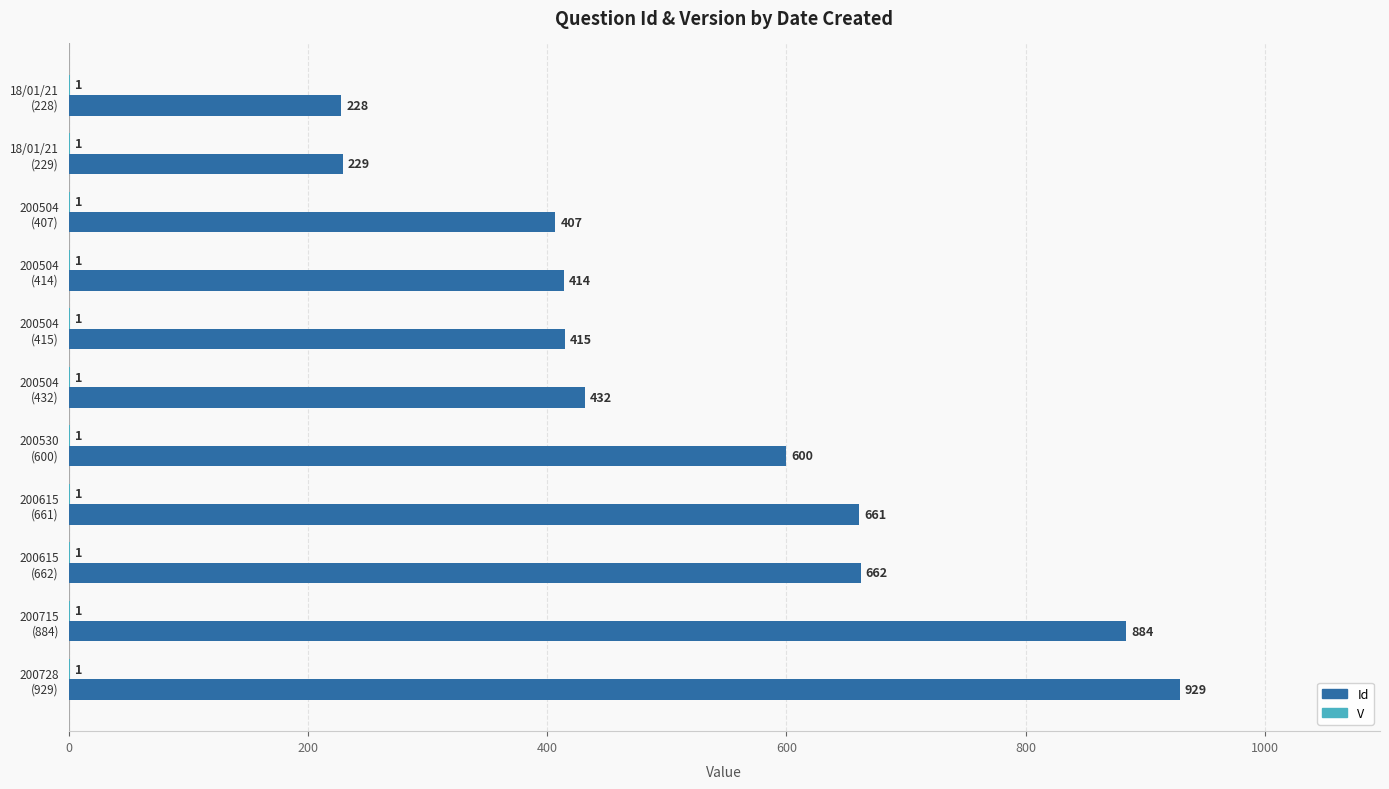

Which series has the largest total across all categories?

Id